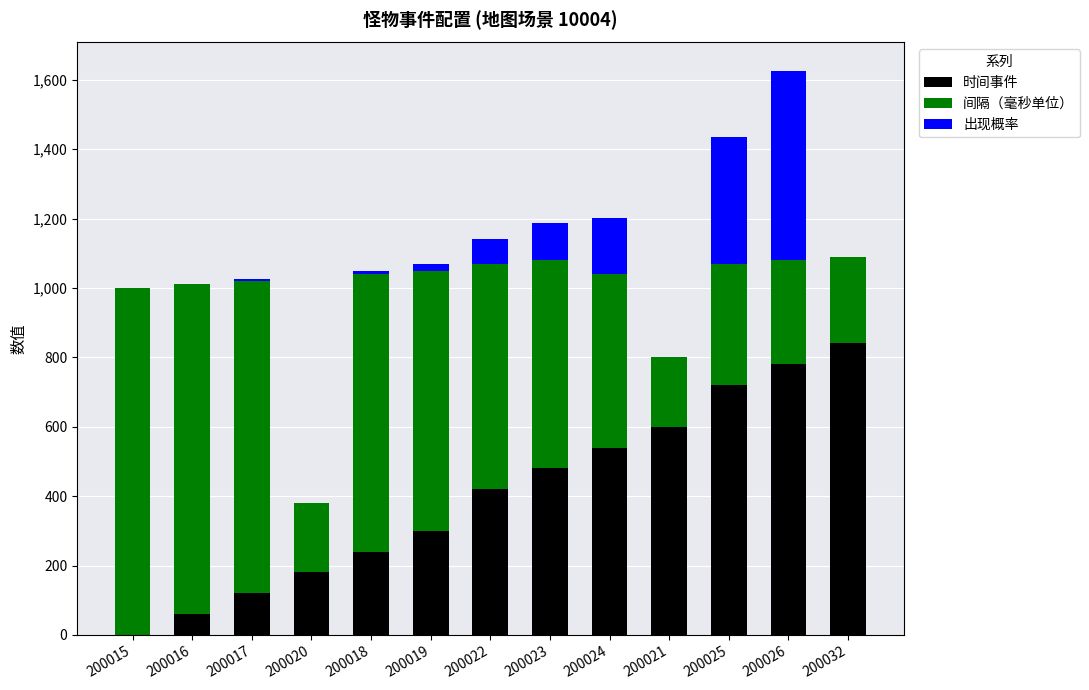

At which category is the sum across all series the highest?

200026